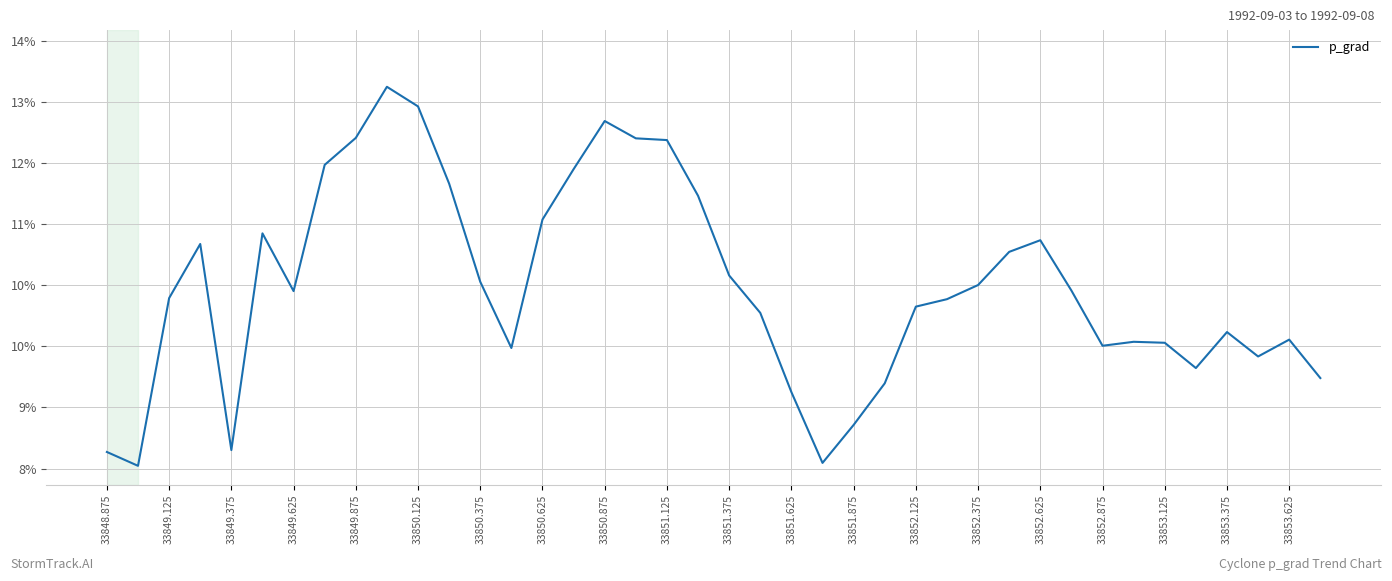

Does the chart display data point markers on the line(s)?

No